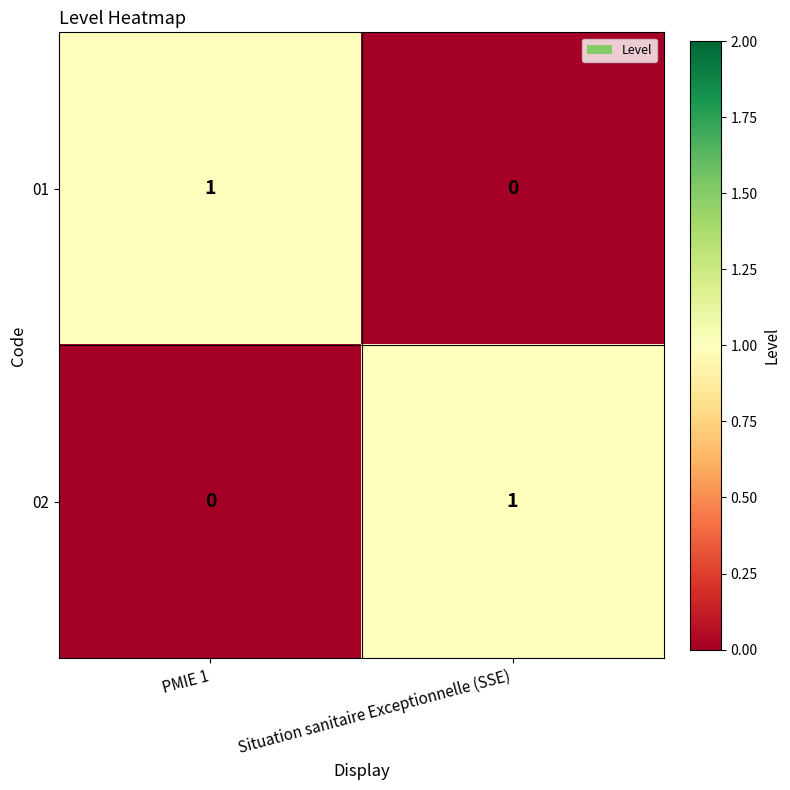

Reading left to right, extract all data points from this chart.

01: PMIE 1=1	Situation sanitaire Exceptionnelle (SSE)=0
02: PMIE 1=0	Situation sanitaire Exceptionnelle (SSE)=1